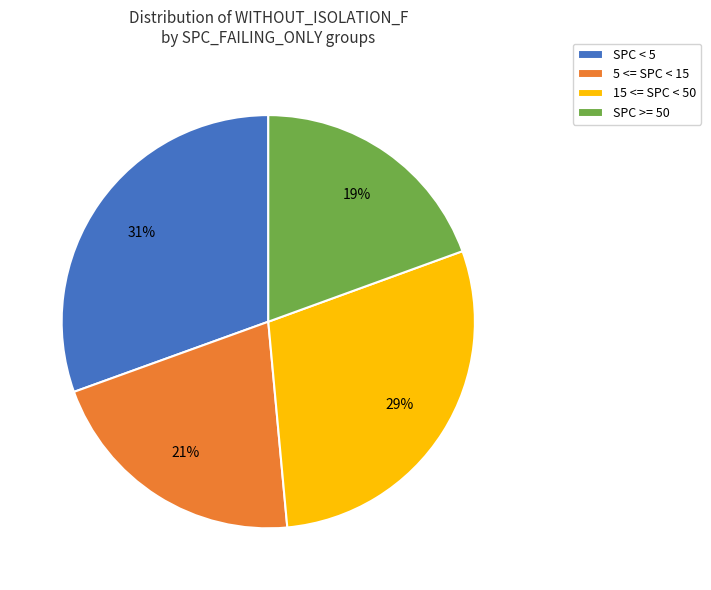

To the nearest percent, what portion does SPC < 5 represent?

31%